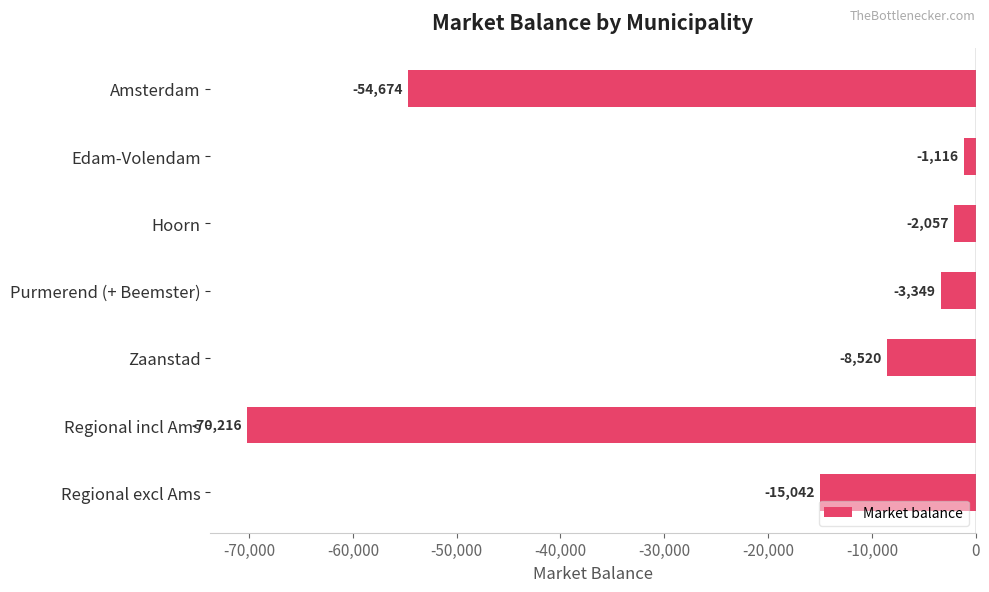

What is the smallest value displayed?

-70215.9